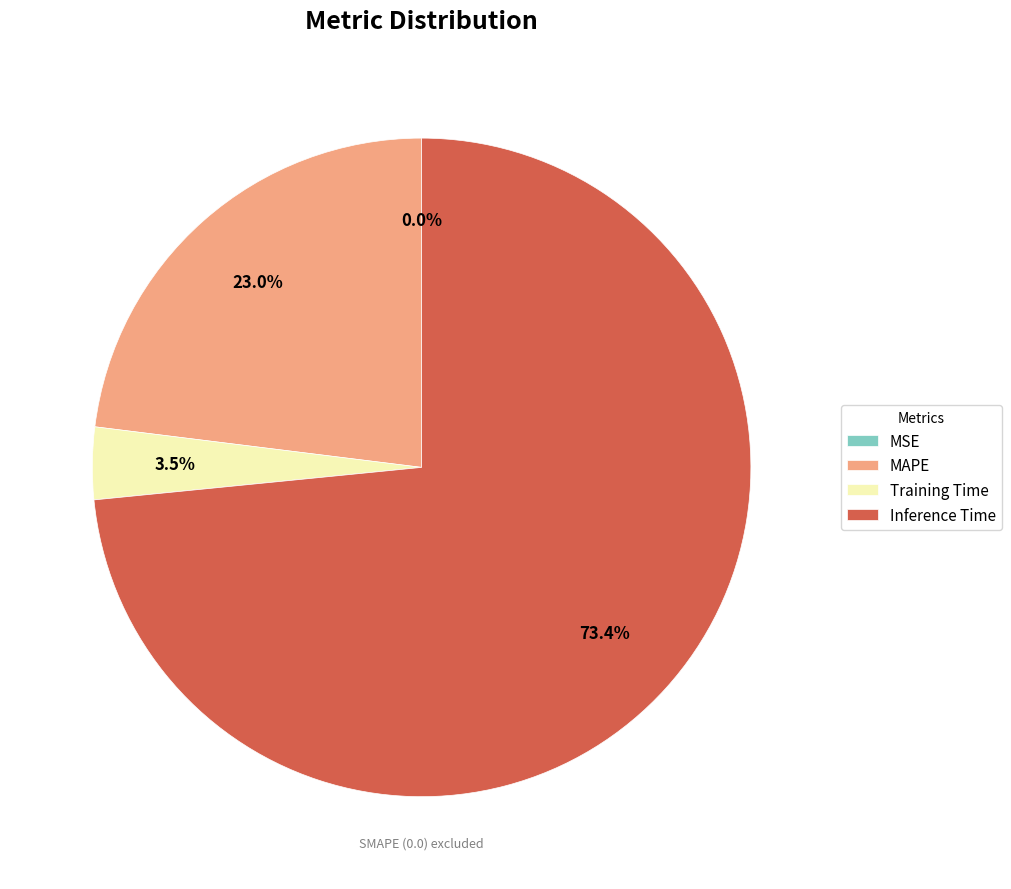

Combined, do MAPE and Inference Time account for over 50%?

Yes